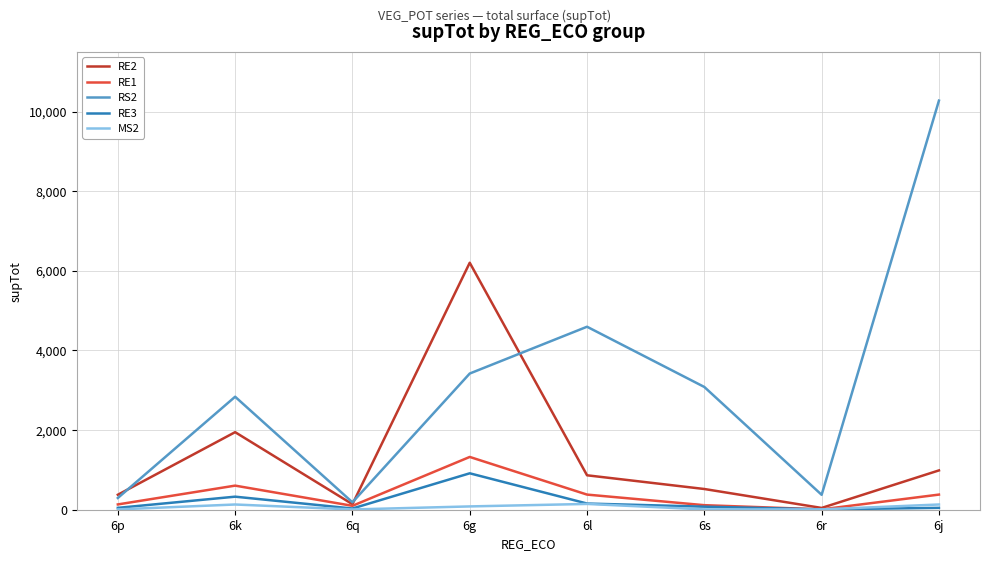

Where is the first local maximum for RE3?

6k